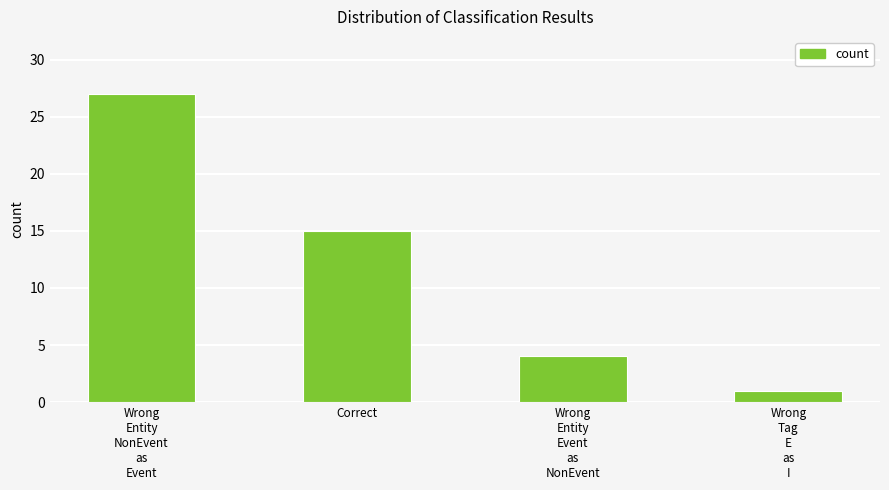

The chart shows a value of 15 at Correct. True or false?

True